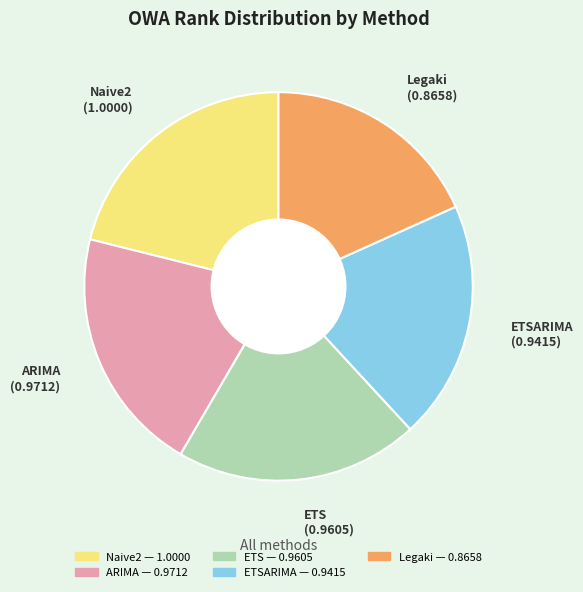

What is the largest slice in the pie chart?

Naive2